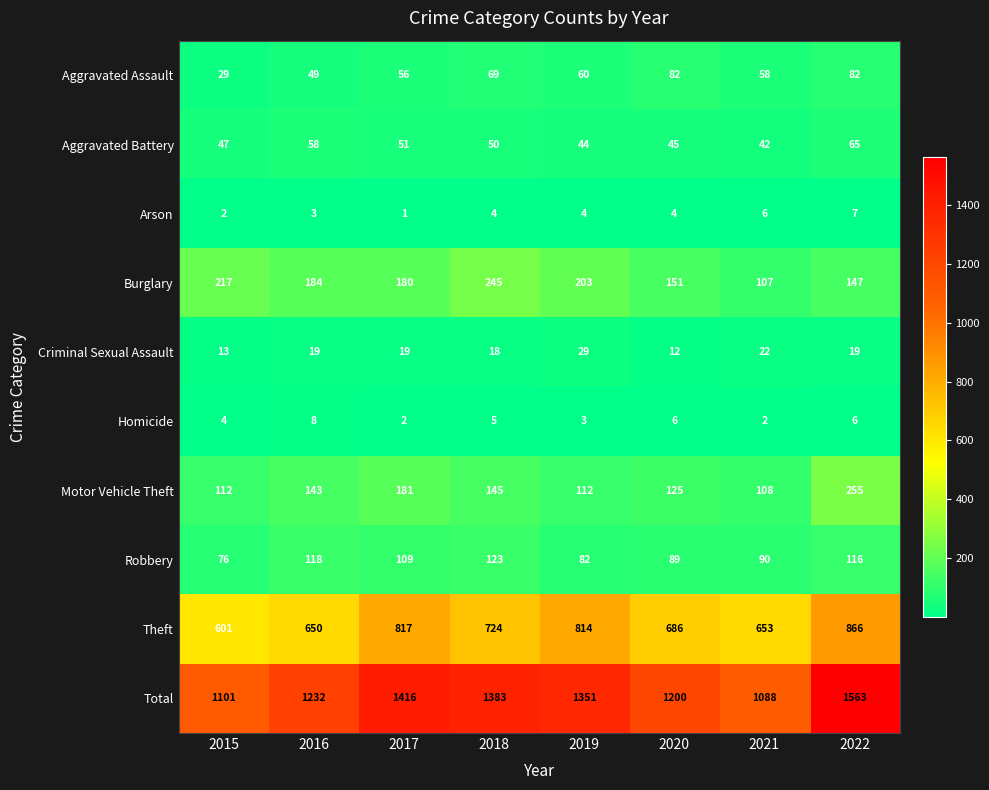

How many distinct data groups are displayed?

10